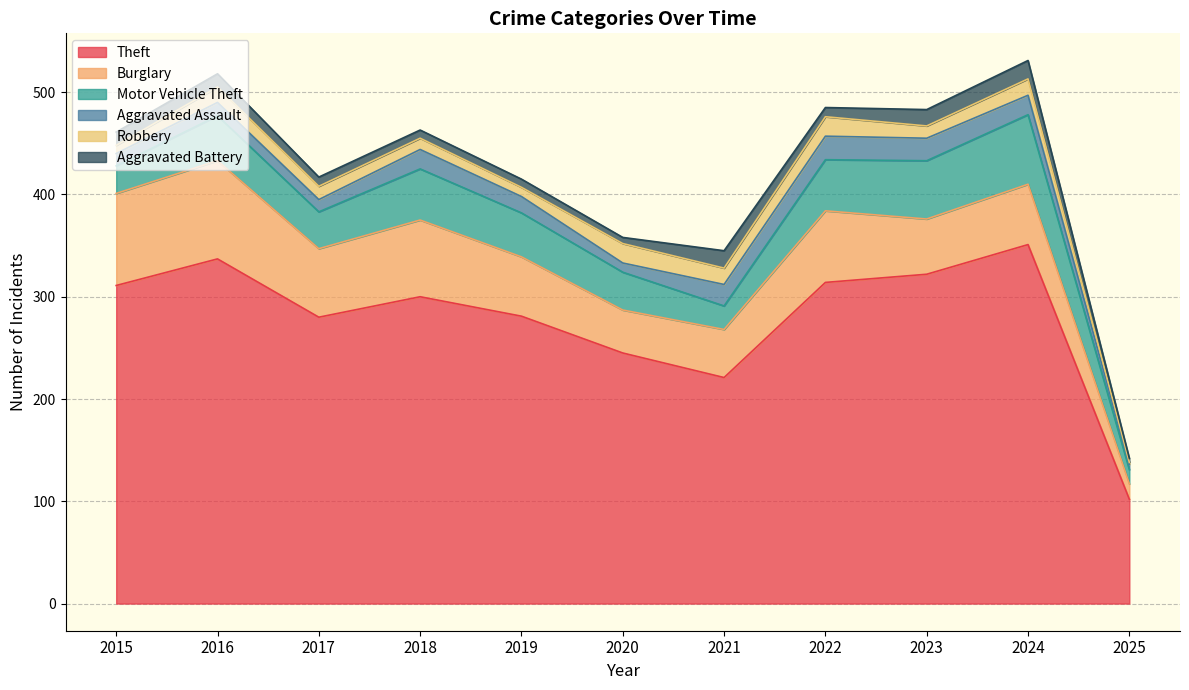

How many data points does each series have?

11